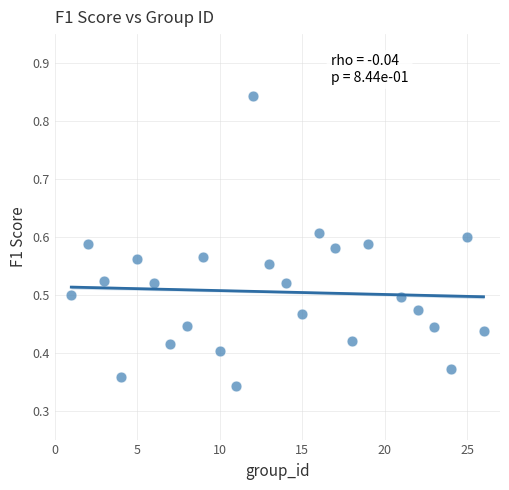

What is the range of X values (max minus min)?

25.0